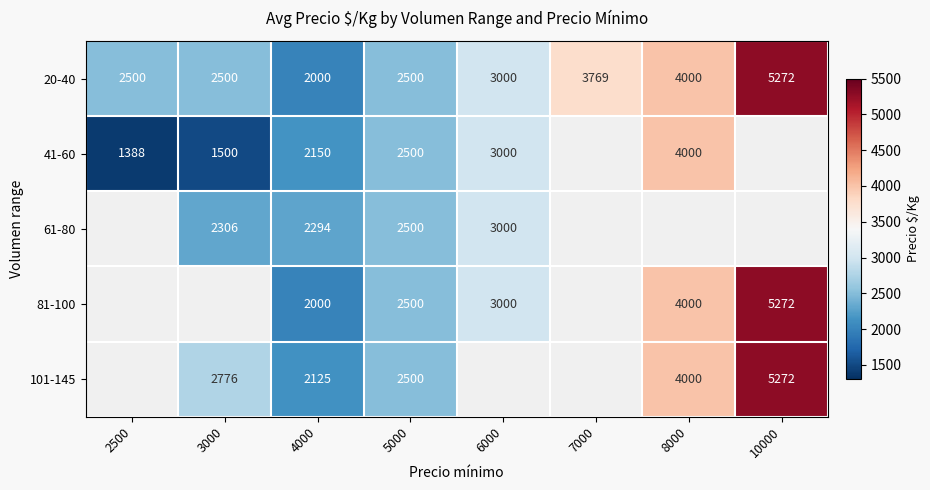

What is the spread (max minus min) of values at 4000?

294